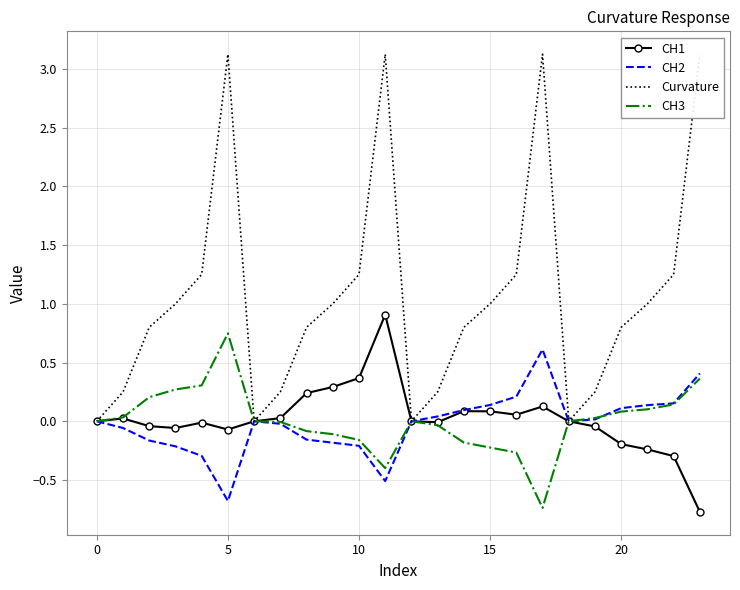

At 13, list the series in order from smallest to largest.

CH3, CH1, CH2, Curvature